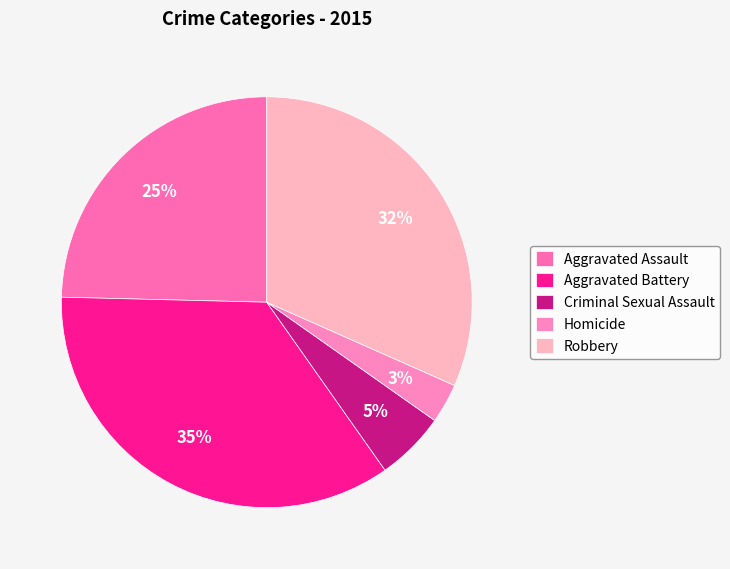

Rank the categories by value from lowest to highest.

Homicide, Criminal Sexual Assault, Aggravated Assault, Robbery, Aggravated Battery